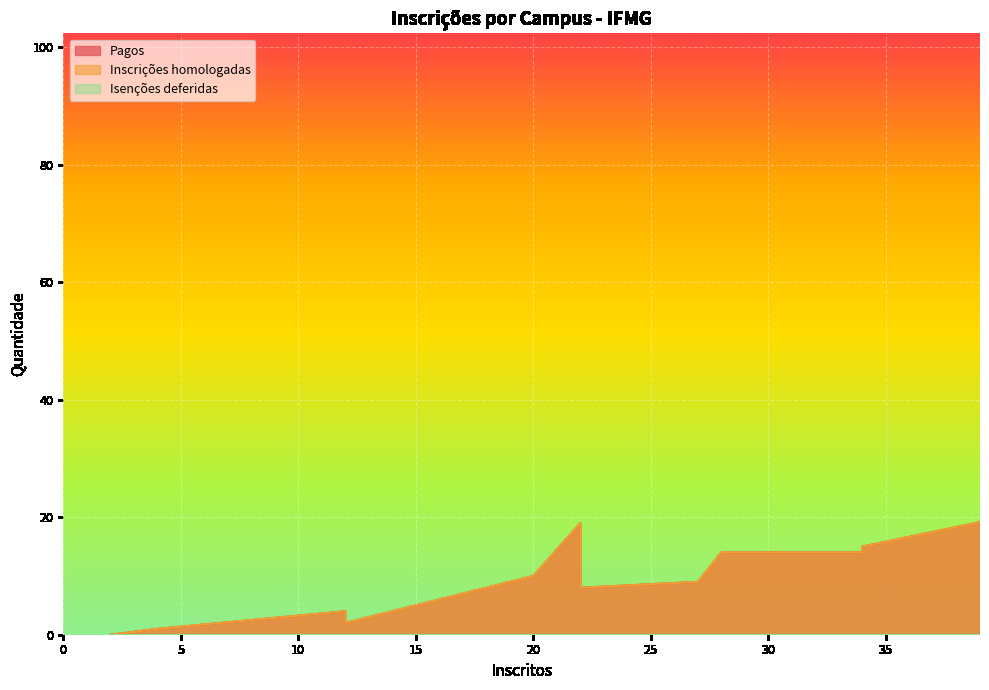

List the series in order of their peak value, highest first.

Pagos, Inscrições homologadas, Isenções deferidas